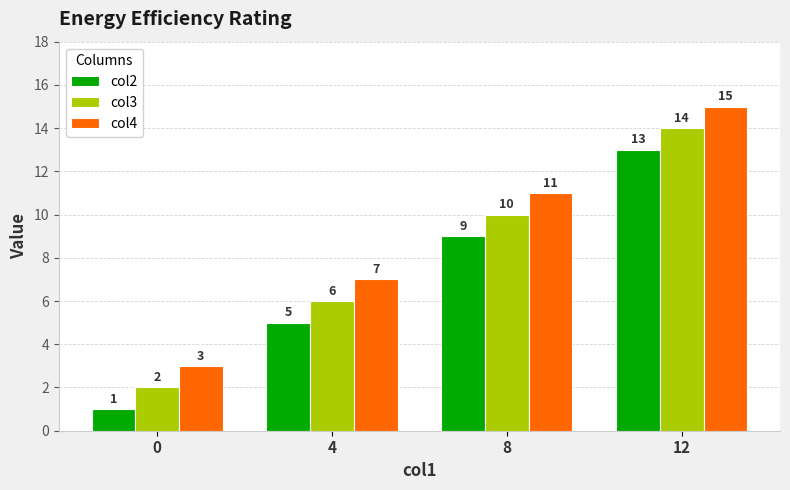

How many values in the col4 series are below 11?

2